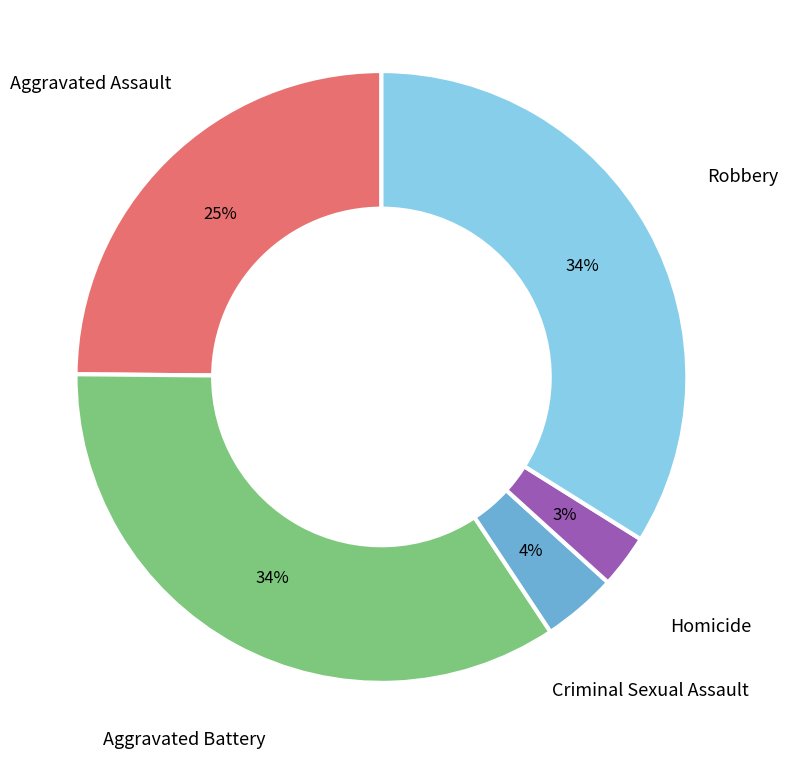

What is the ratio of the value at Aggravated Assault to the value at Robbery?

0.7